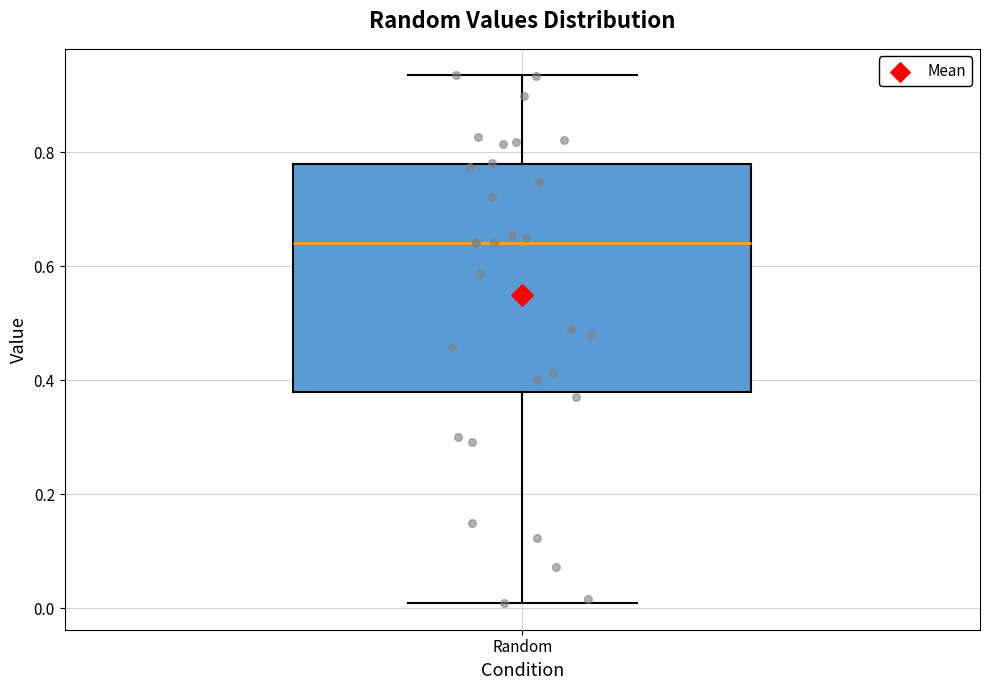

Read this box plot against the y-axis: the position of the median line, the range covered by the box, and the ends of both whiskers. The values are not printed on the chart, so give them approximately, as read against the axis.

median 0.64, box 0.38 to 0.78, whiskers 0.00 to 0.94